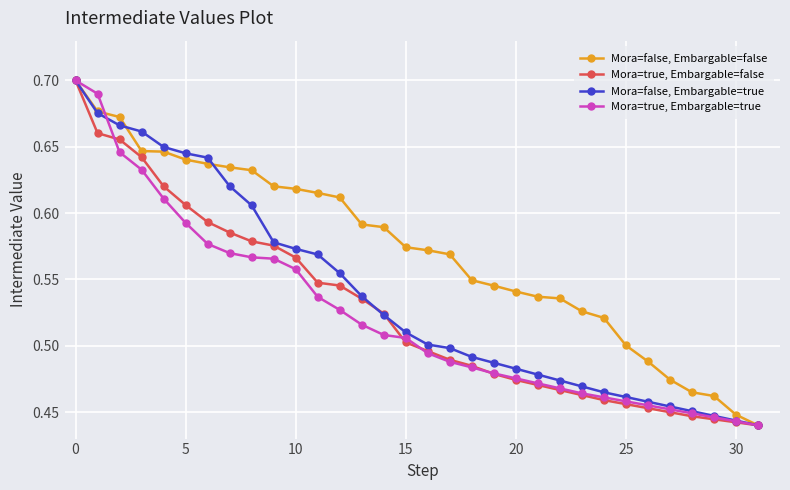

Which series has the largest total across all categories?

Mora=false, Embargable=false